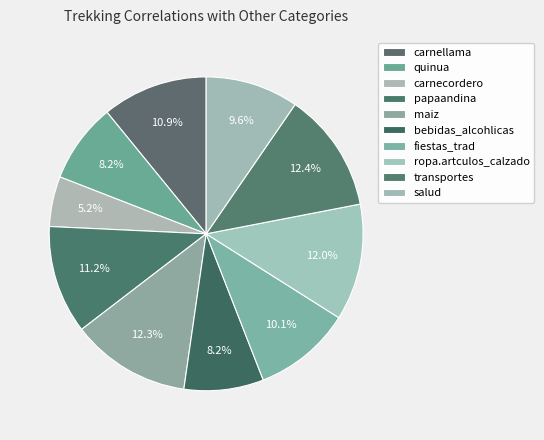

Count the number of slices in the pie.

10